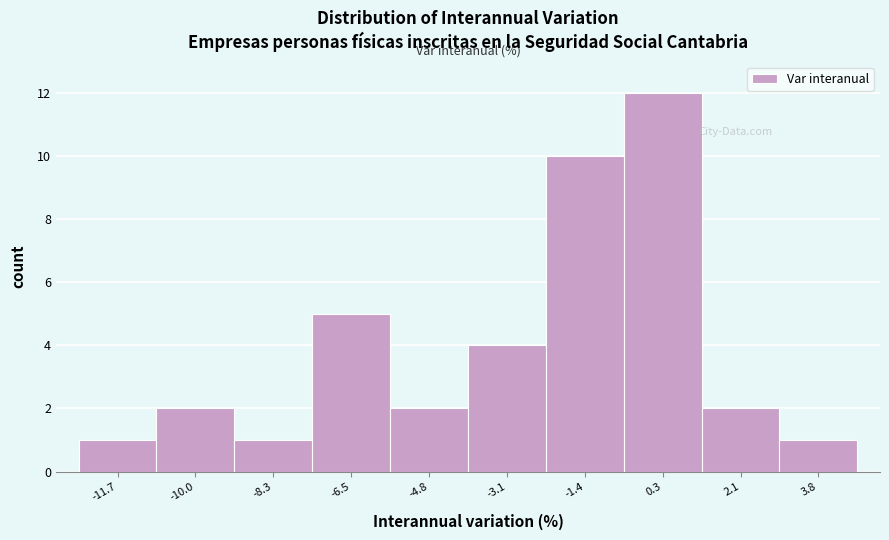

Reading right to left, list all the values displayed in this chart.

1	2	12	10	4	2	5	1	2	1